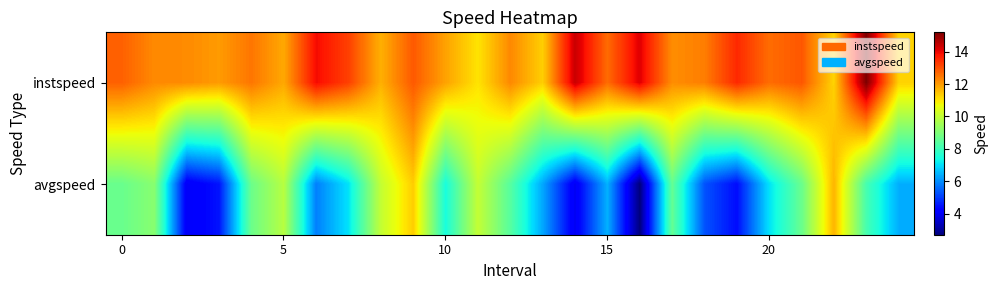

Reading left to right, transcribe all the data shown in this chart.

instspeed: 12.8	12.2	12.2	12.0	12.5	11.8	13.9	13.2	11.7	12.9	11.9	11.0	12.3	11.3	14.4	12.6	14.1	12.2	12.4	13.5	12.6	12.9	11.3	15.2	11.3
avgspeed: 8.7	9.1	4.0	4.5	8.7	9.8	5.8	7.1	10.0	11.4	7.4	10.0	8.4	6.3	4.0	6.5	2.7	8.6	5.3	4.4	7.1	8.7	11.7	8.1	6.4